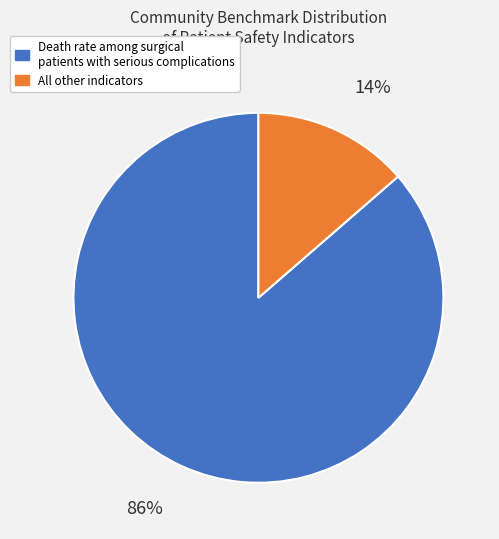

Is there a majority slice in this chart?

Yes